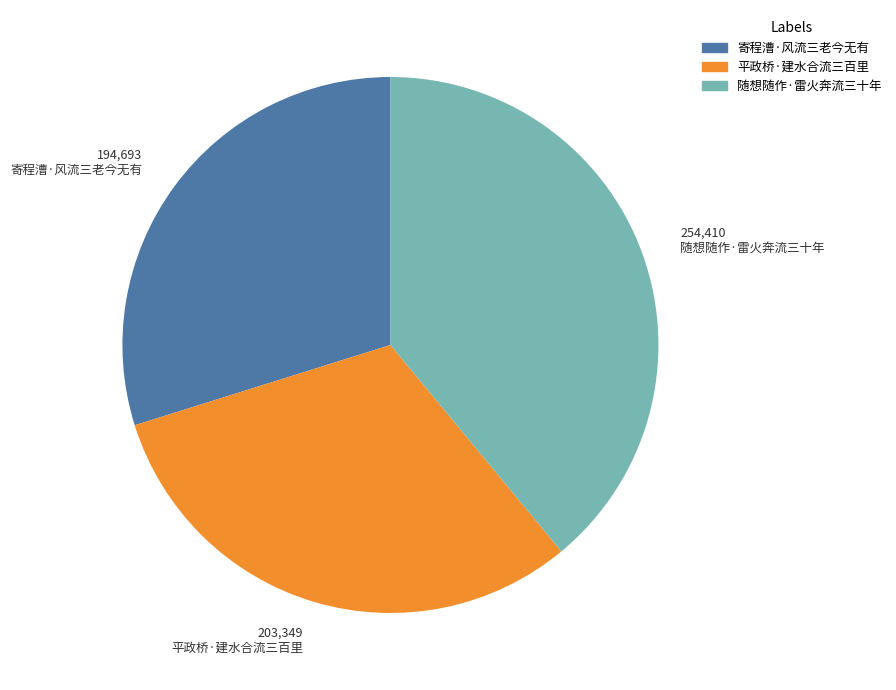

True or false: 寄程漕·风流三老今无有 accounts for 42% of the total.

False